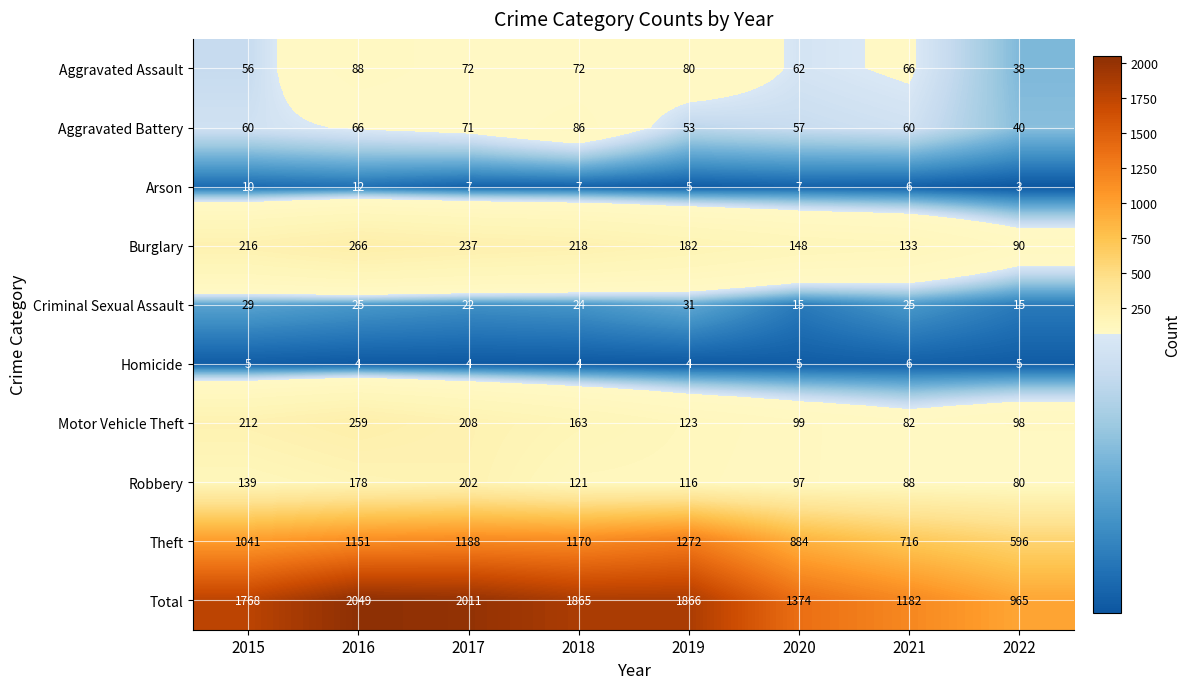

The value of Total at 2019 is 1018. True or false?

False